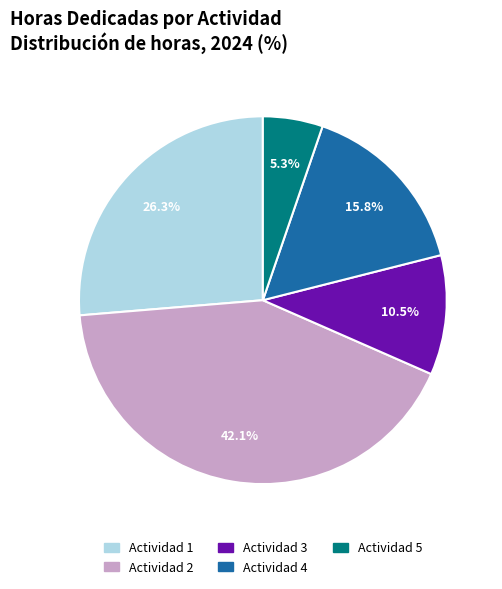

Which category has the smallest portion of the pie?

Actividad 5